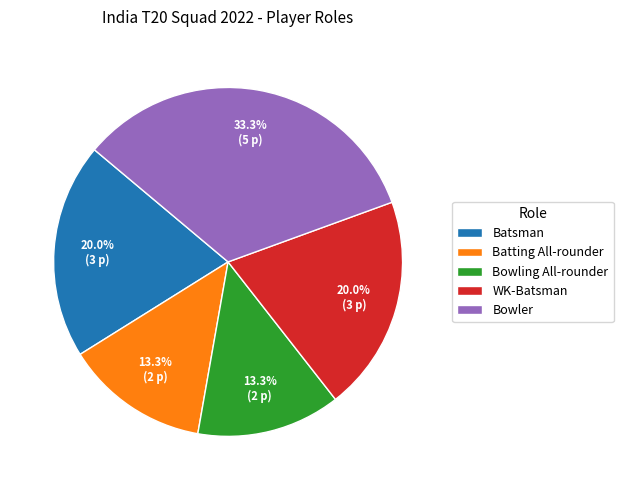

True or false: WK-Batsman accounts for 20% of the total.

True